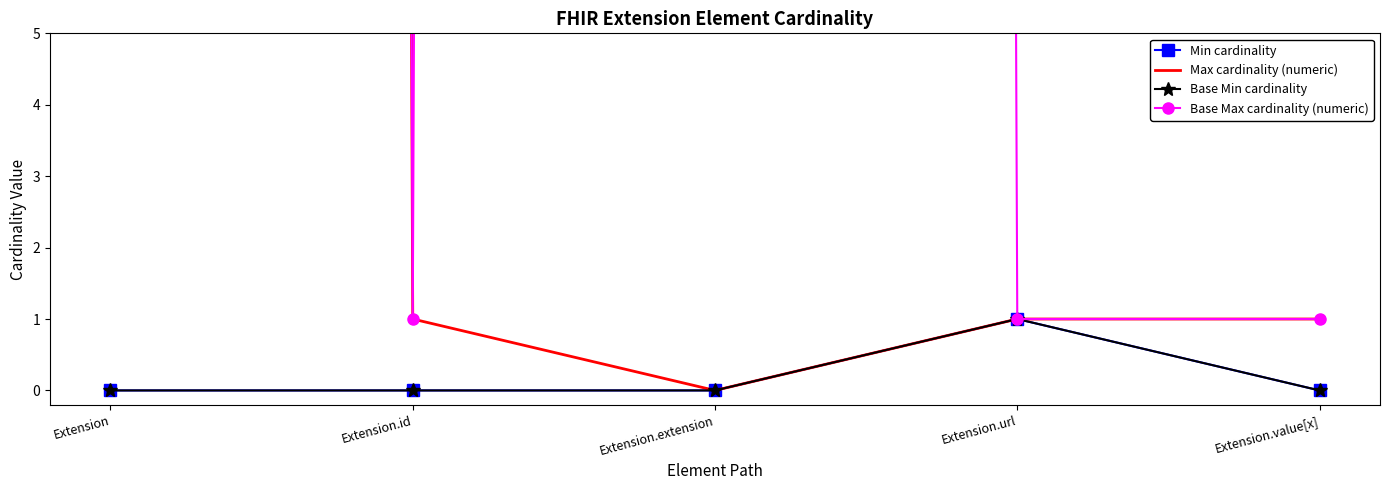

Which series has the largest total across all categories?

Base Max cardinality (numeric)